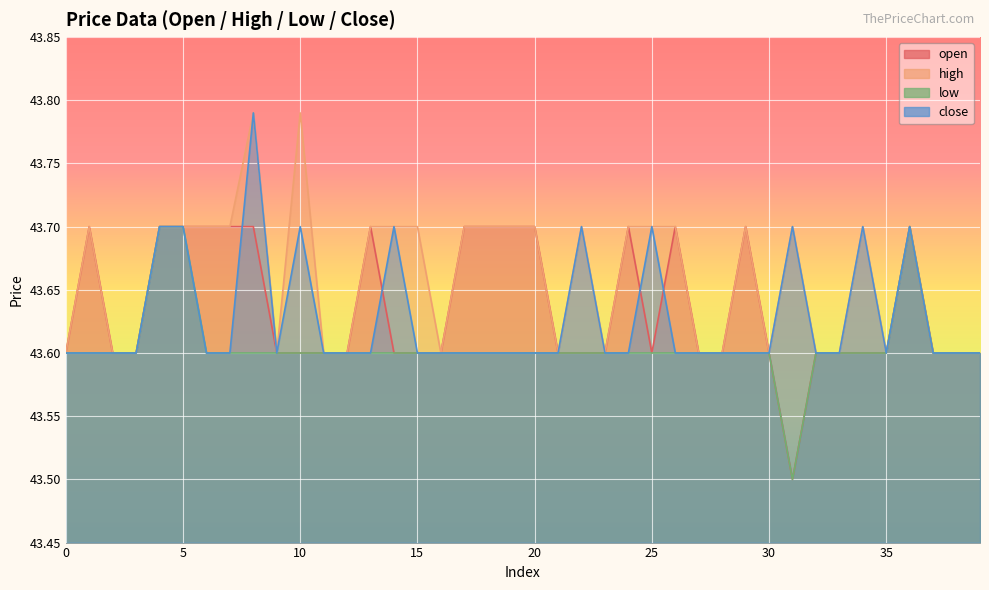

How many data points does each series have?

40